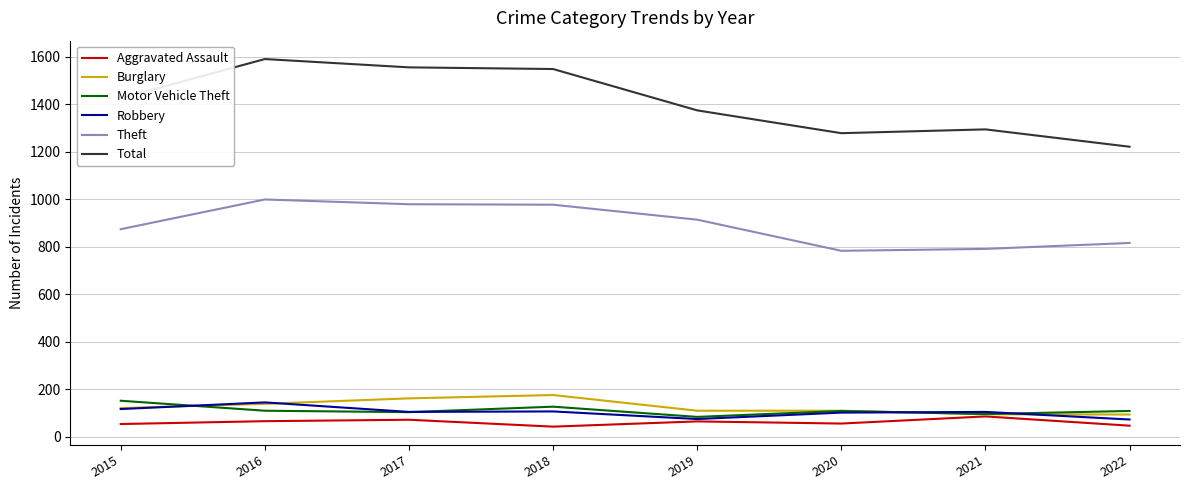

The Robbery series shows 43 at 2018. True or false?

False